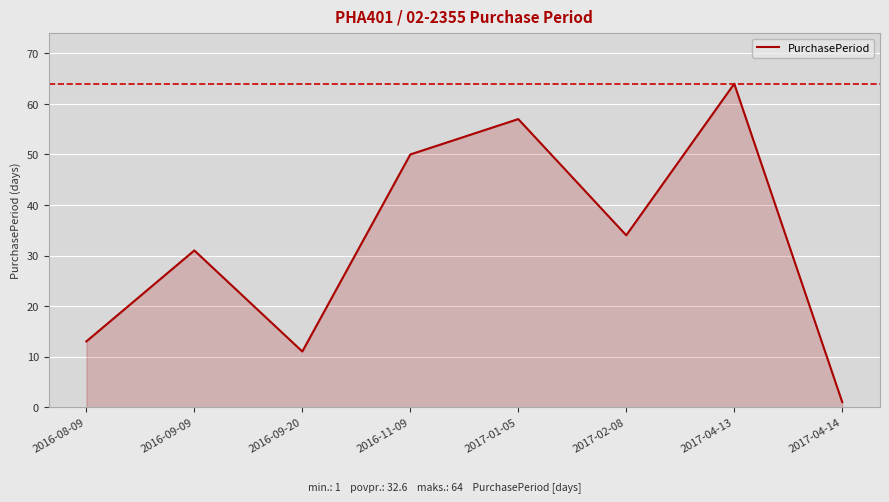

Approximately how many times larger is the value at 2016-09-20 compared to 2017-02-08?

0.3